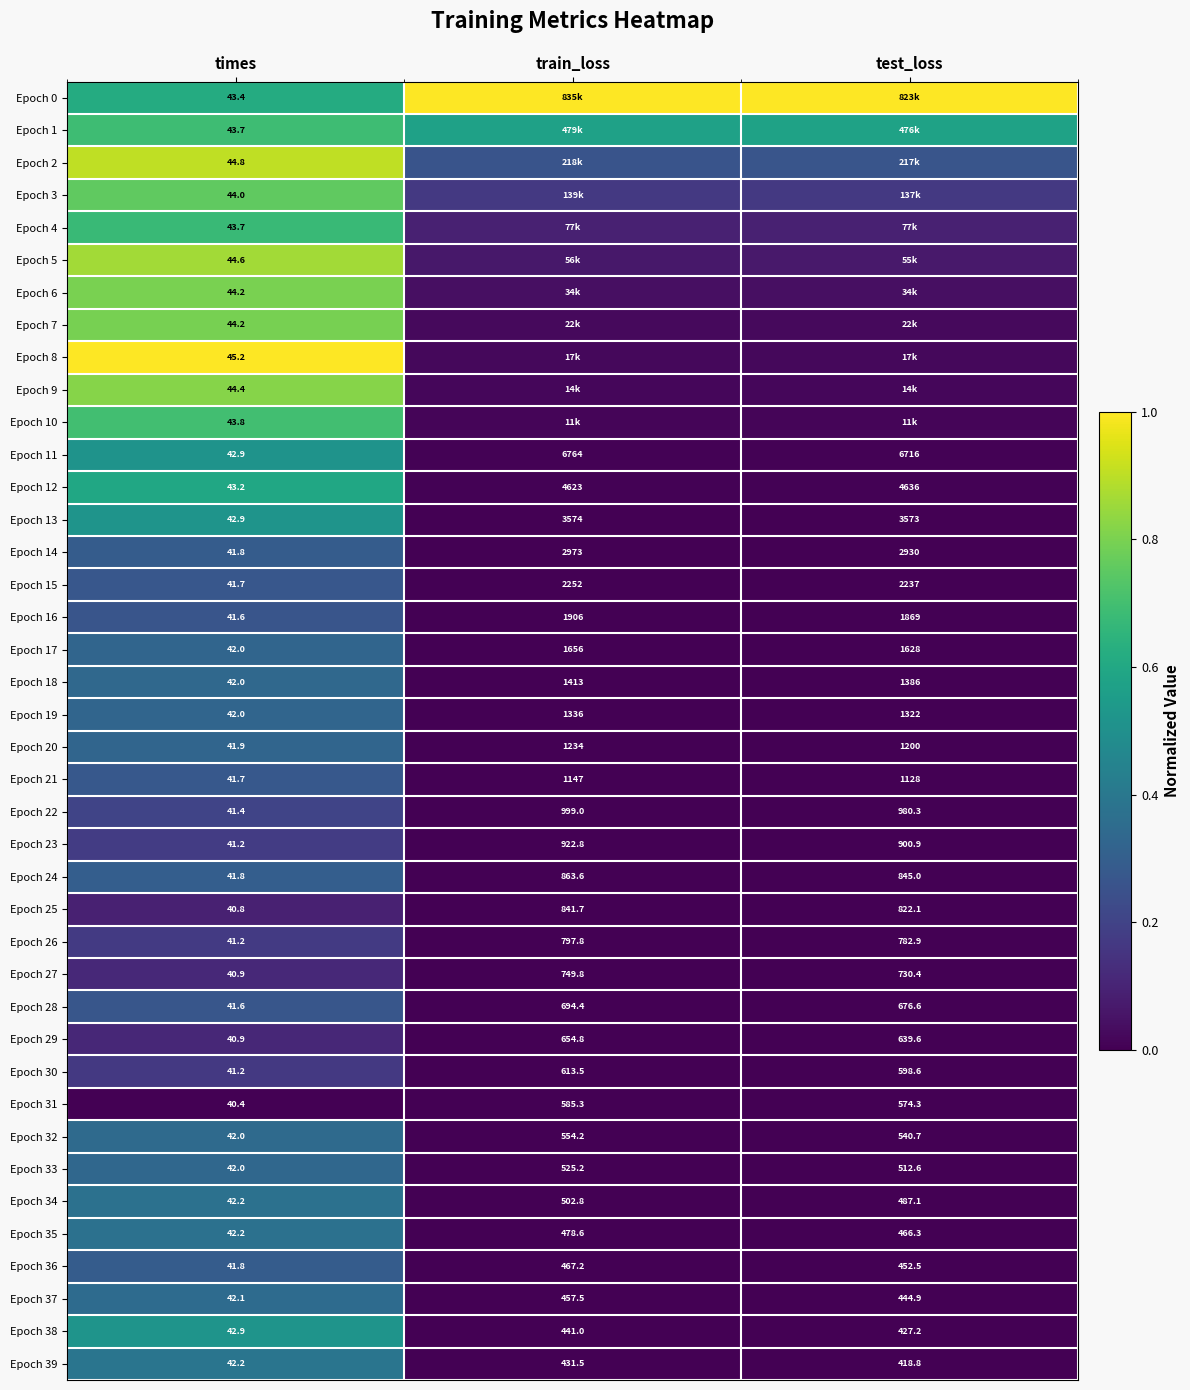

What is the total value across all series at train_loss?

2.3